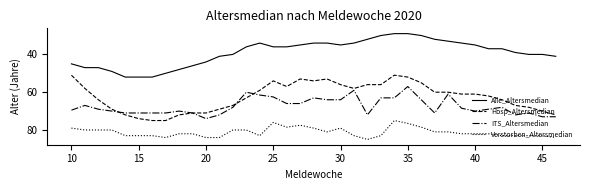

Which series has the largest total across all categories?

Verstorben_Altersmedian